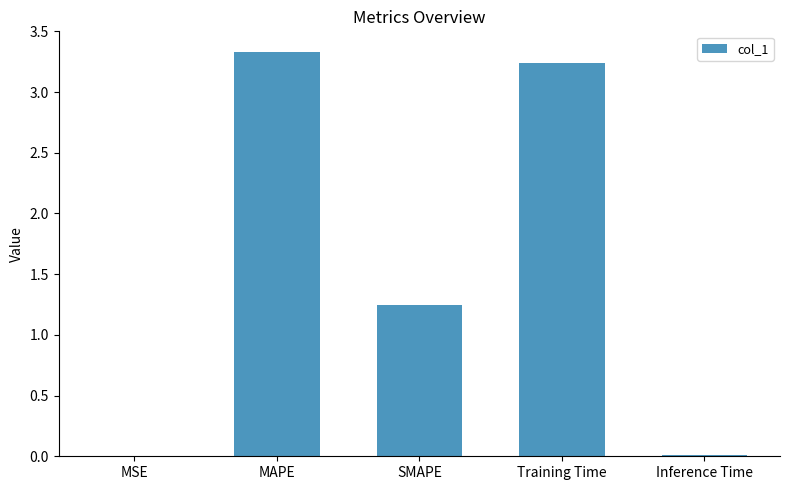

Where is the data nearest to the value 1?

SMAPE